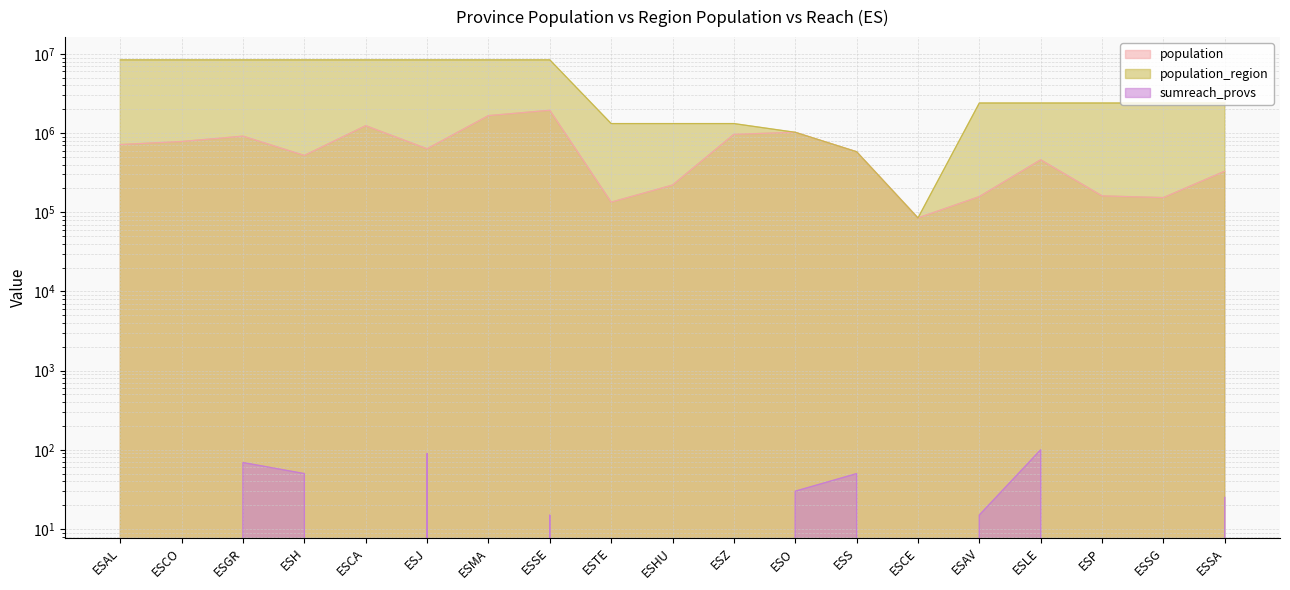

What are all the series names shown in the legend?

population, population_region, sumreach_provs